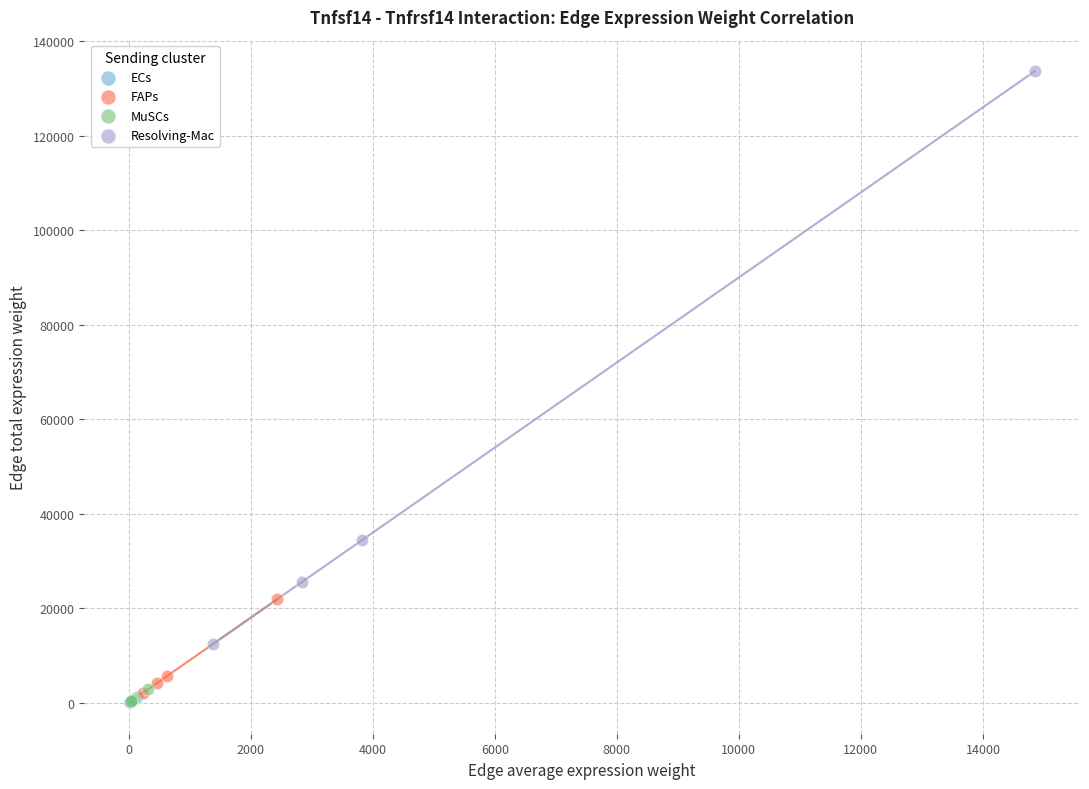

Which series reaches the maximum Y coordinate?

Resolving-Mac